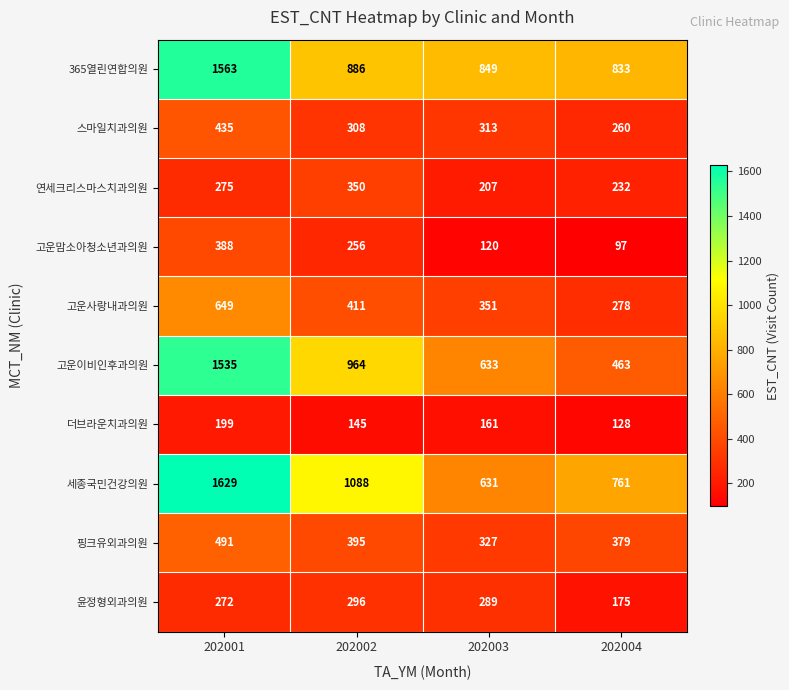

Which series has the largest range (max minus min)?

고운이비인후과의원